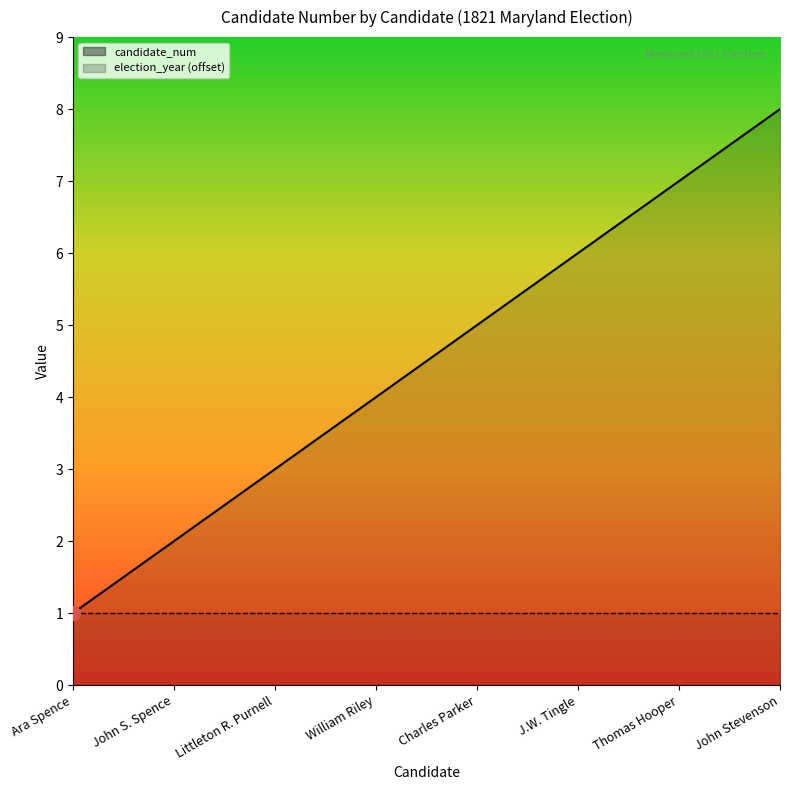

How many values exceed 5?

3